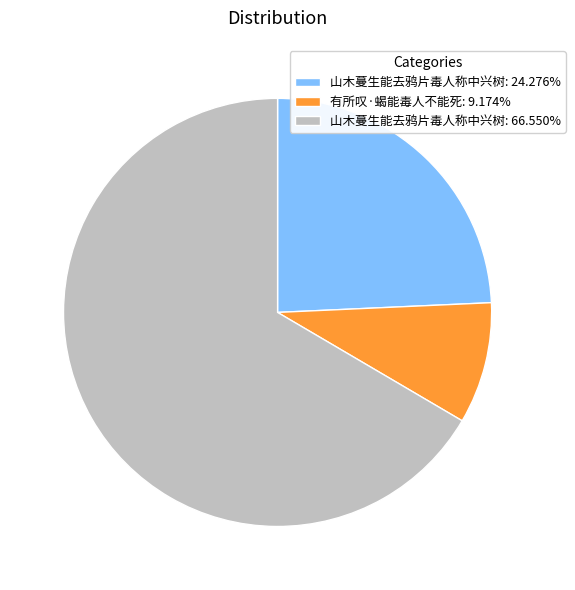

Does any single category account for the majority?

Yes